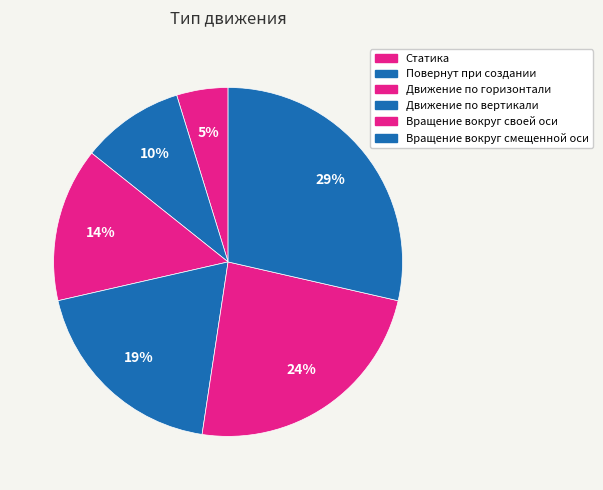

Which category has the biggest portion of the pie?

Вращение вокруг смещенной оси